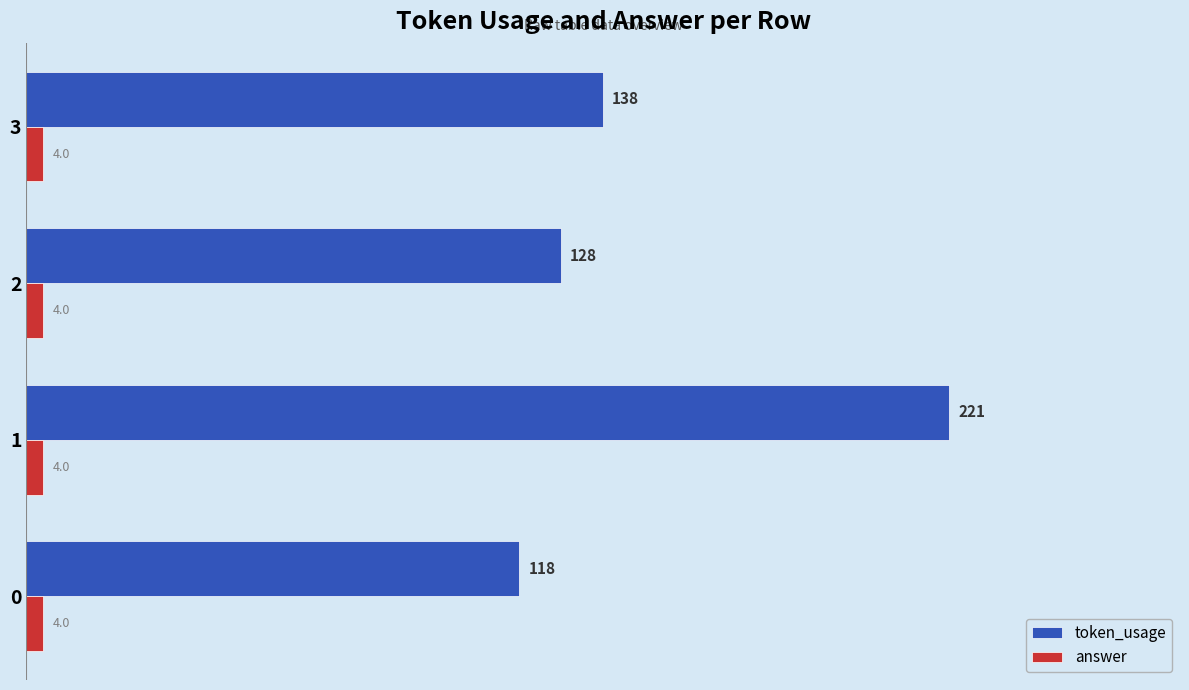

Which series has the largest range (max minus min)?

token_usage